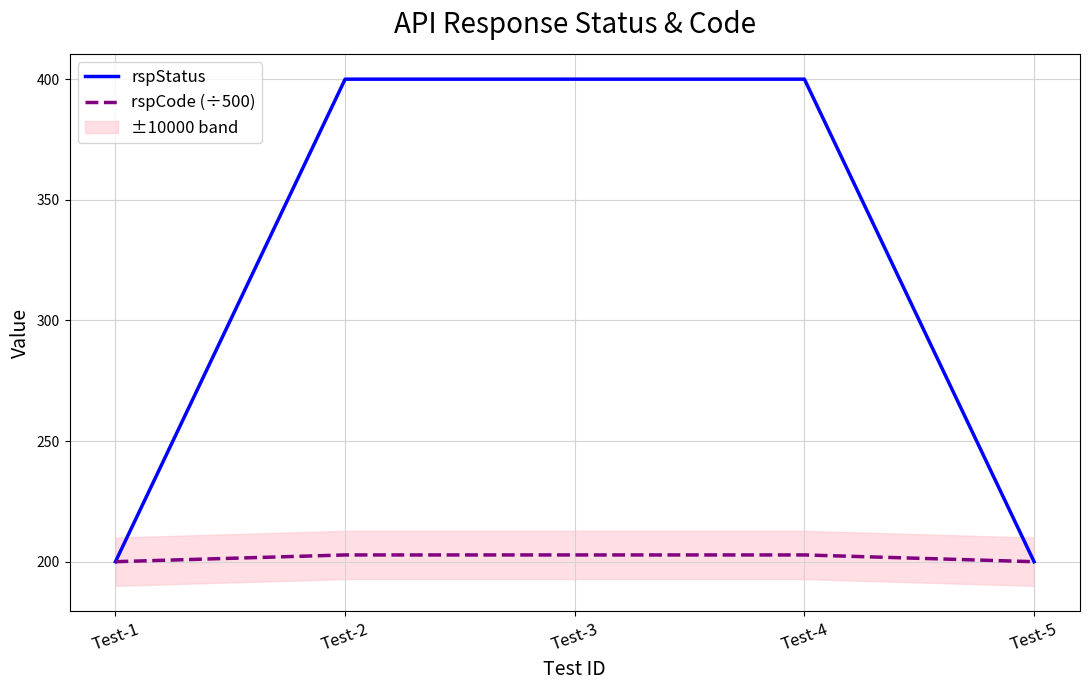

Between Test-2 and Test-4, which is larger?

Test-2